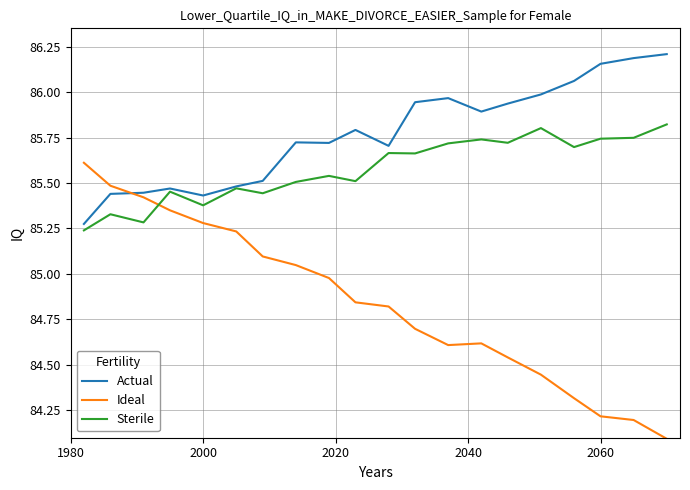

List the series in order of their overall mean, lowest first.

Ideal, Sterile, Actual